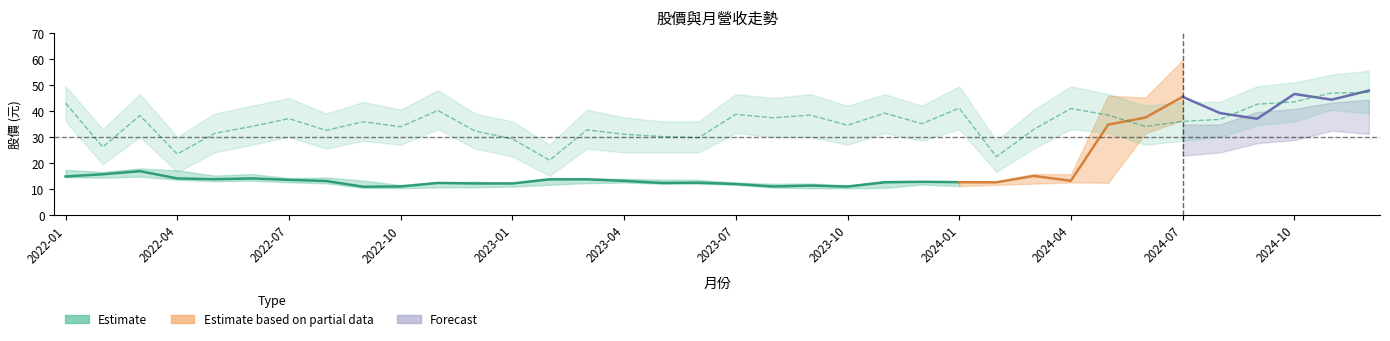

At which category is the sum across all series the highest?

2024-12